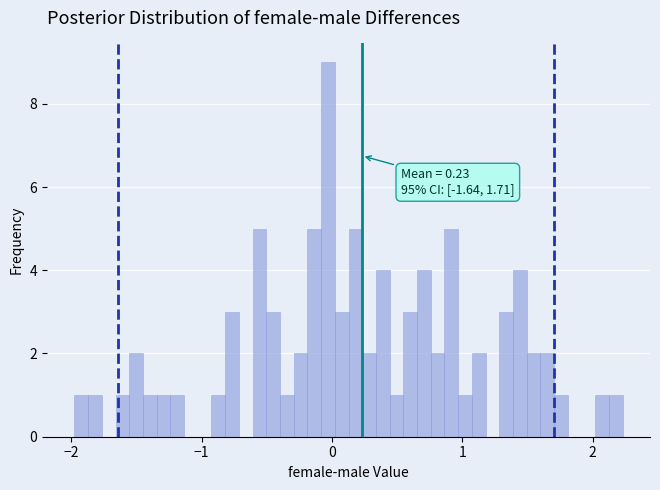

Read against the x-axis, roughly where is the centre of the tallest bar?

0.0